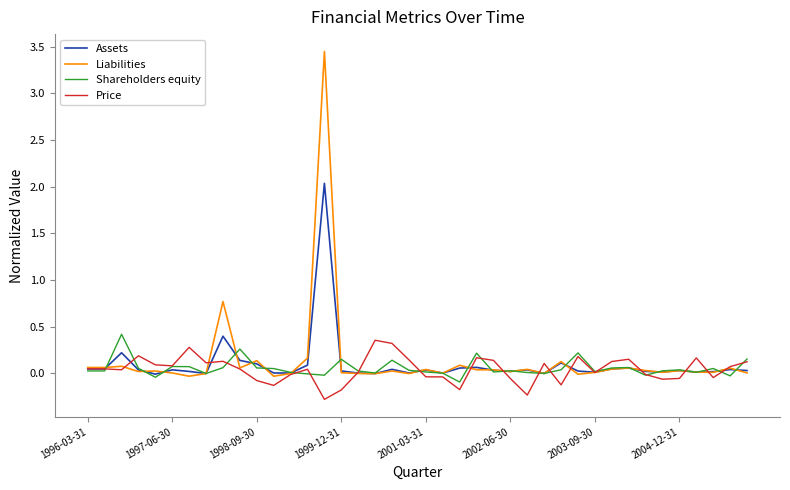

Which series has the largest range (max minus min)?

Liabilities